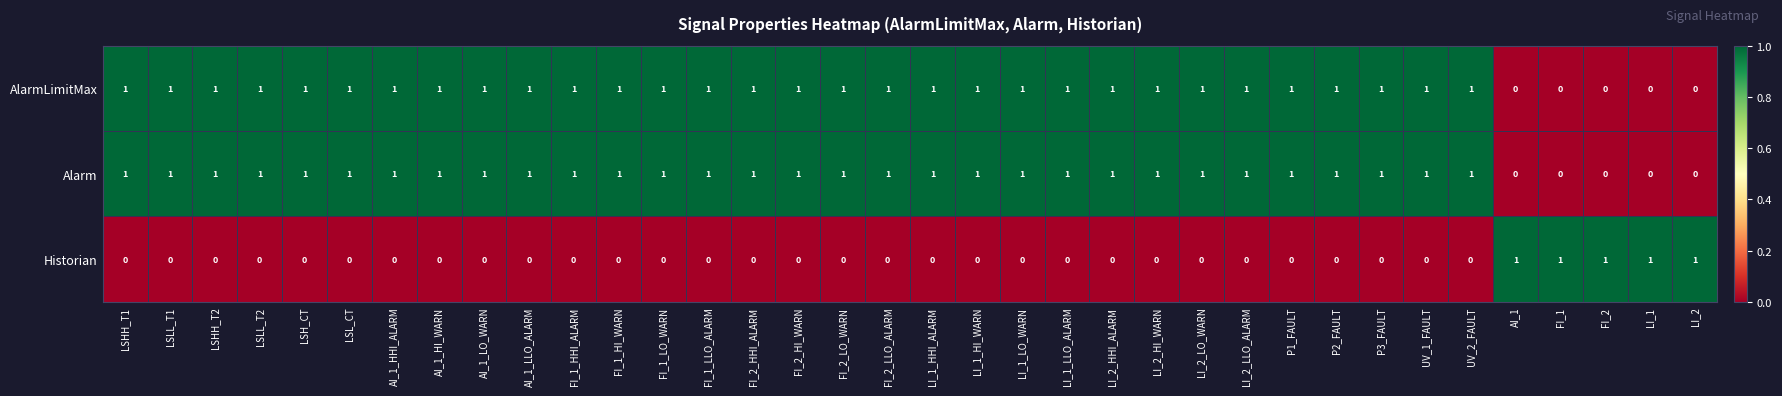

The AlarmLimitMax series shows 1 at FI_1_LLO_ALARM. True or false?

True